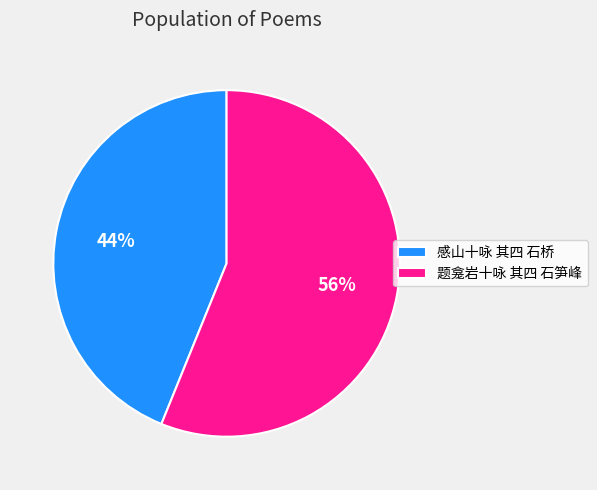

Combined, do 感山十咏 其四 石桥 and 题龛岩十咏 其四 石笋峰 account for over 50%?

Yes